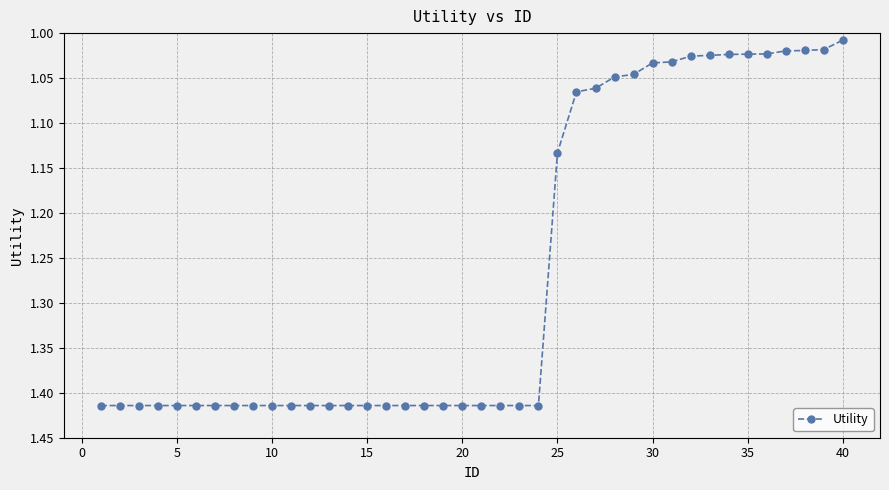

What is the sum of all values?

50.5